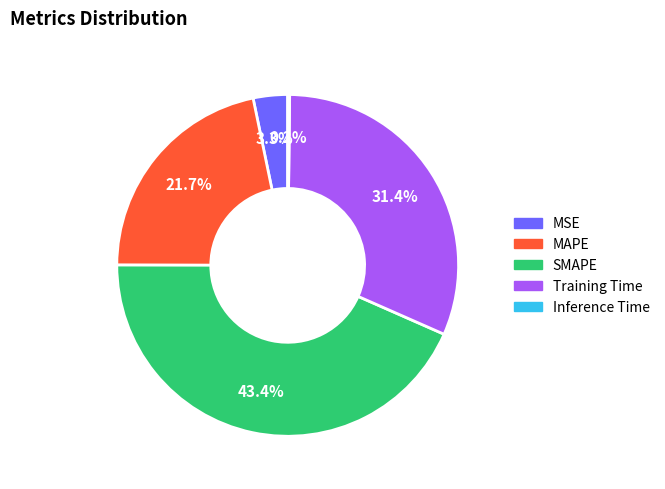

Approximately how many times larger is the value at Training Time compared to SMAPE?

0.7